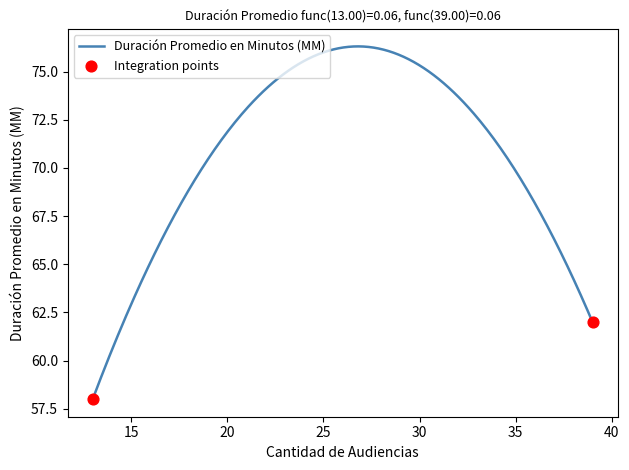

What is the smallest value displayed?

58.0